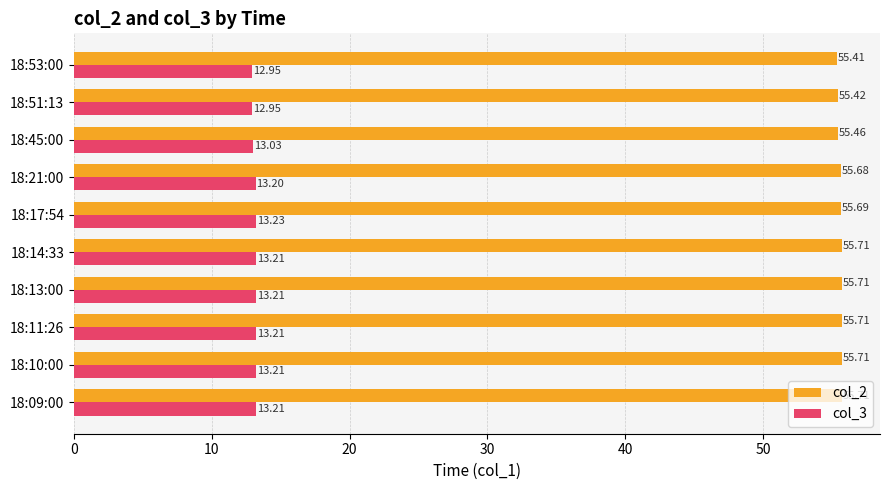

Which series changed the most between 18:10:00 and 18:21:00?

col_2